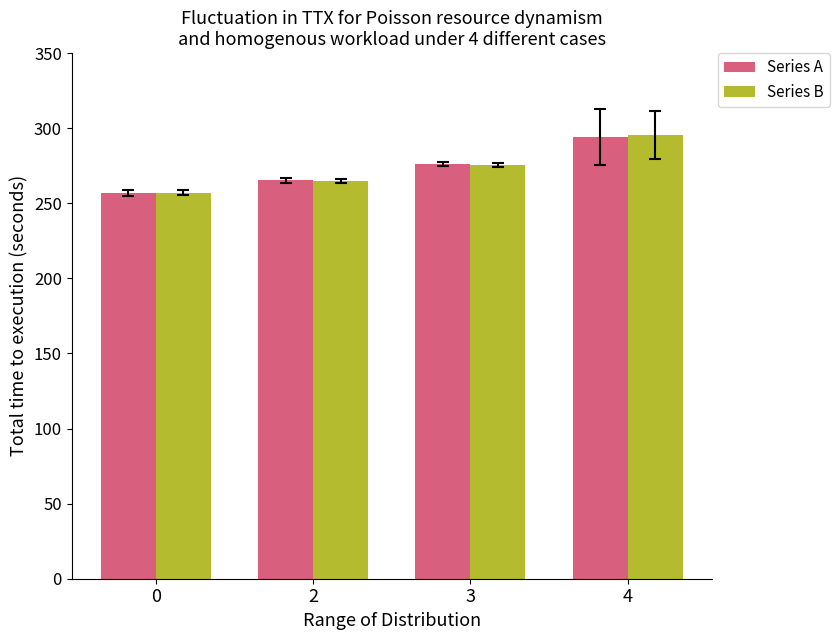

Reading left to right, what are all the values shown in this chart?

Series A: 257.0	265.2	276.3	294.3
Series B: 257.1	264.9	275.6	295.4